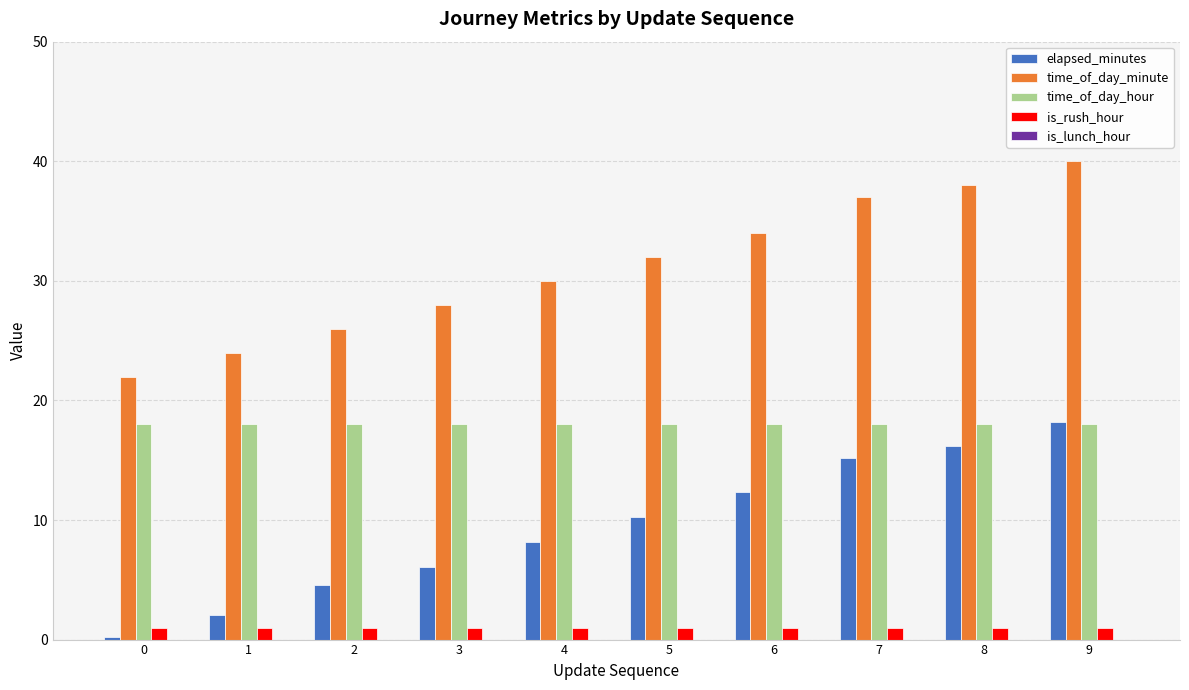

What is the difference between the highest and lowest values at 5?

31.0